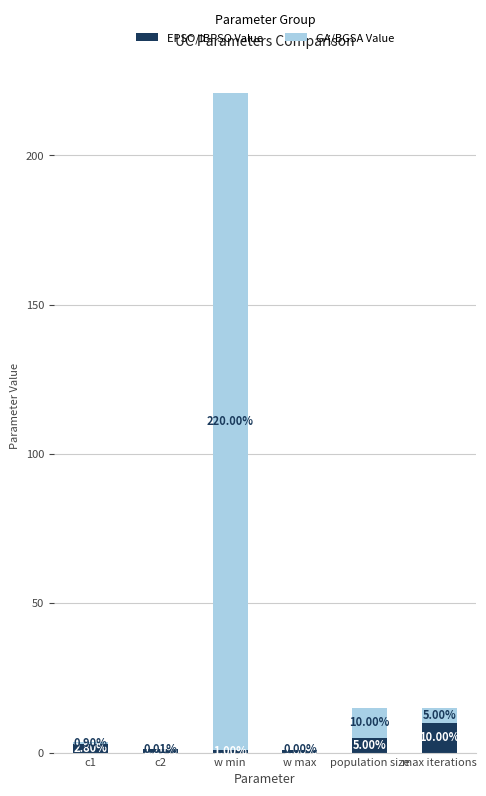

Does the chart contain stacked bars?

Yes